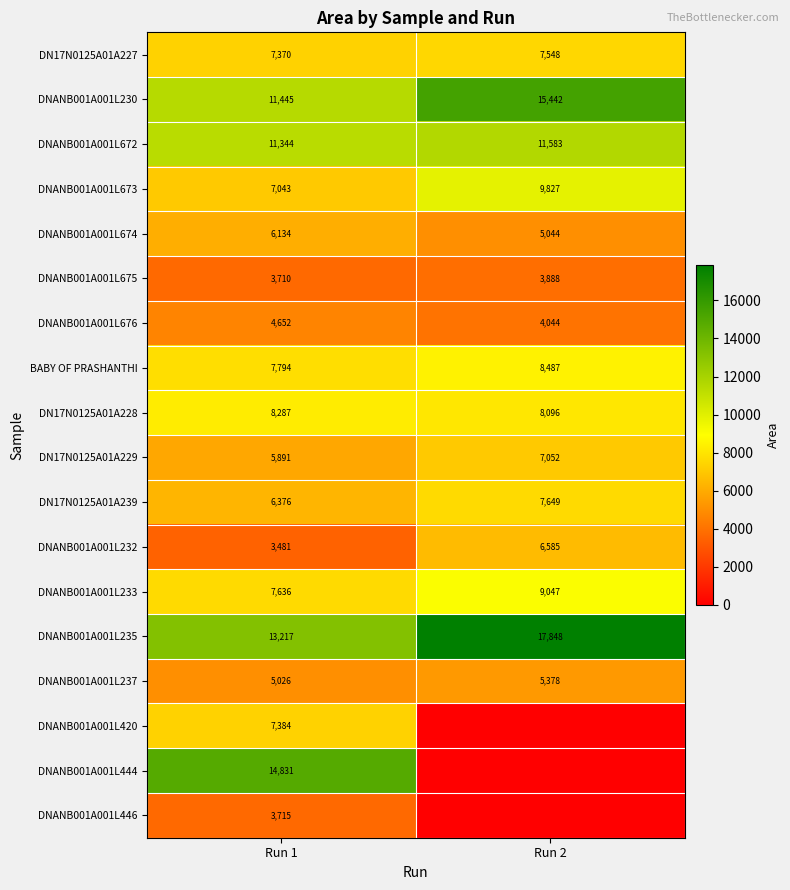

Where is DNANB001A001L446 nearest to the value 1857?

Run 2